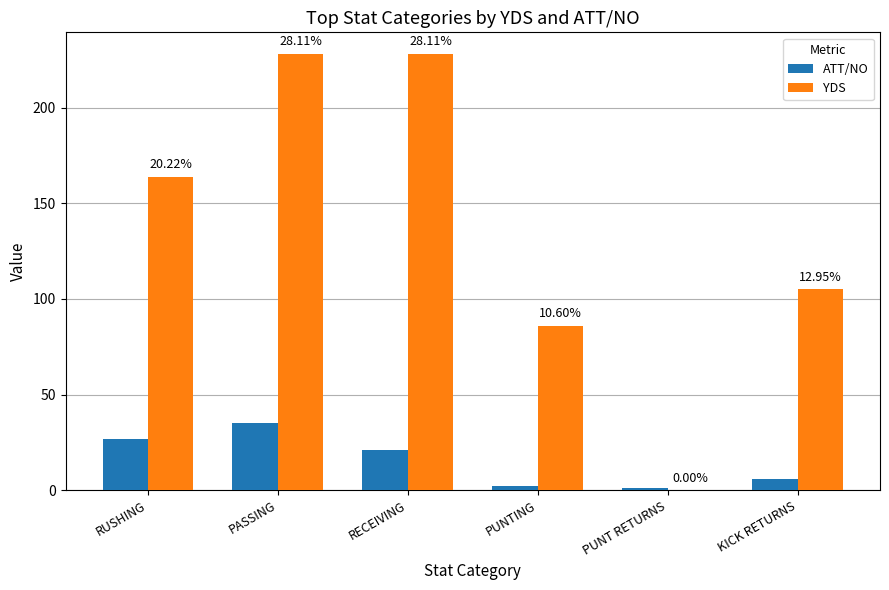

How many groups of bars are there?

6